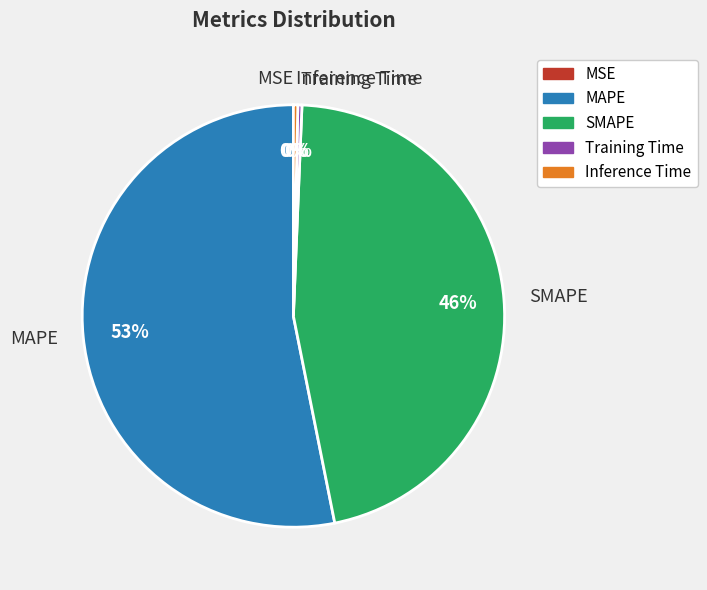

What is the majority slice?

MAPE